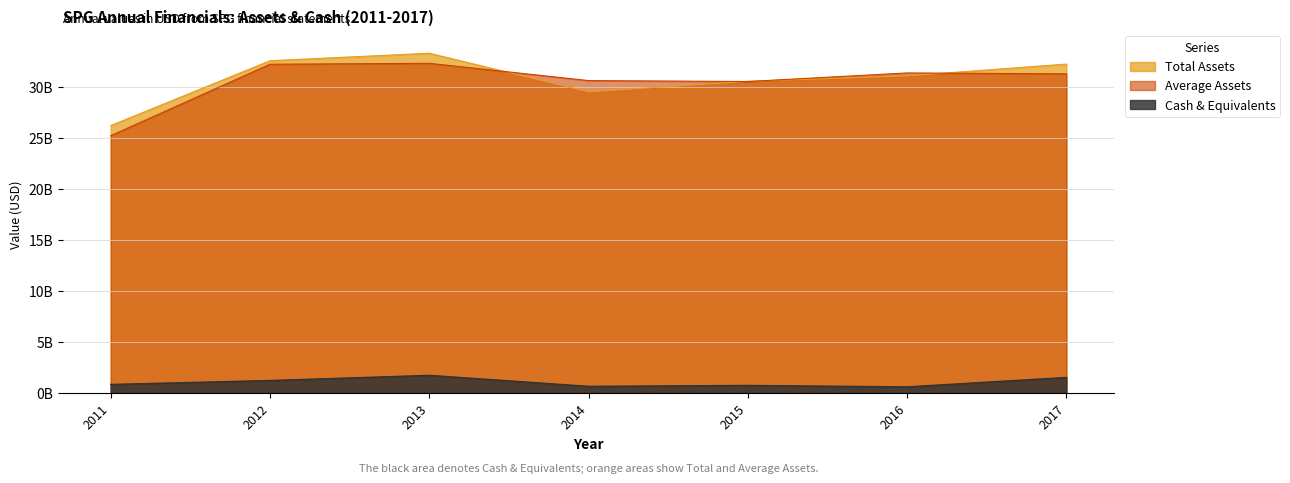

At which category does assets reach its first local peak?

2013